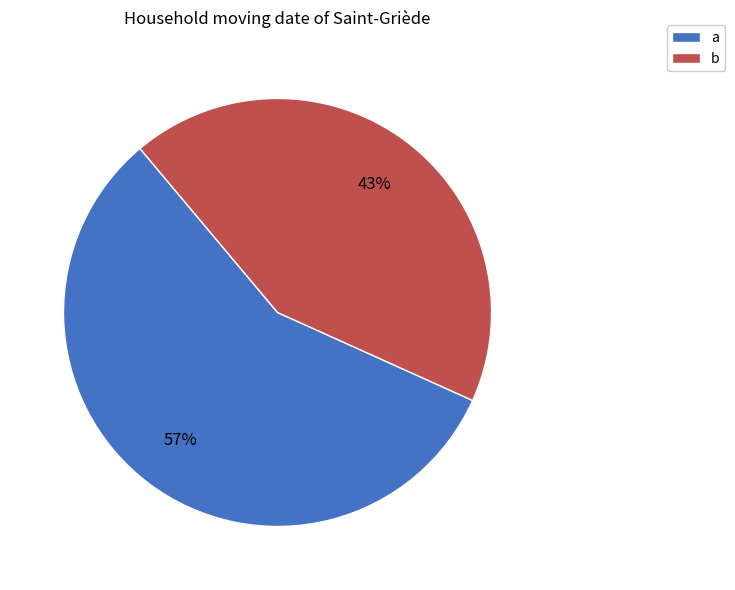

To the nearest percent, what is the combined percentage of a and b?

100%